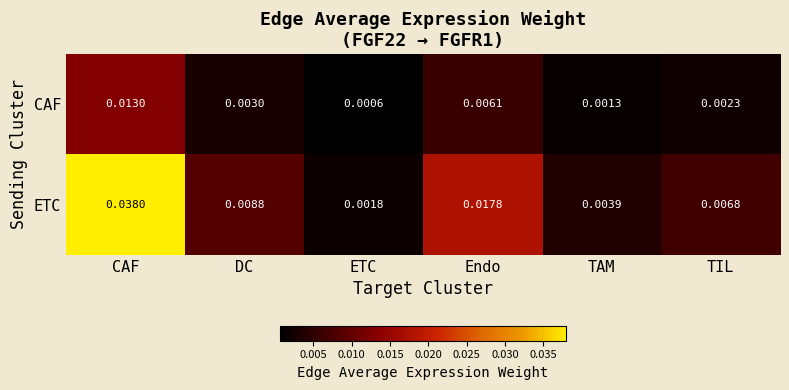

Between DC and Endo, which series saw the biggest shift?

ETC